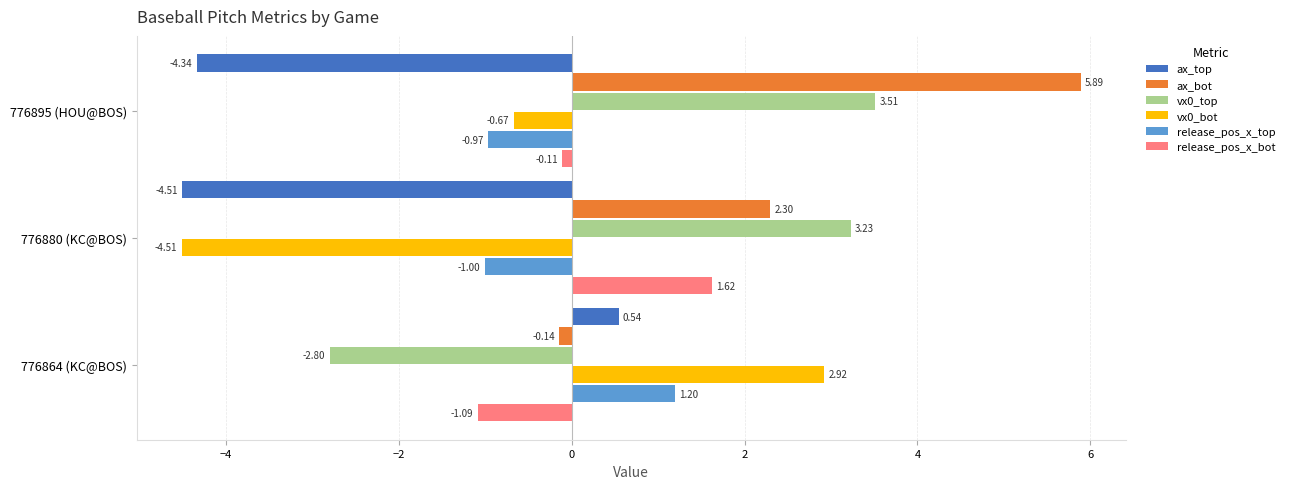

Rank the categories by ax_top value from lowest to highest.

776880 (KC@BOS), 776895 (HOU@BOS), 776864 (KC@BOS)